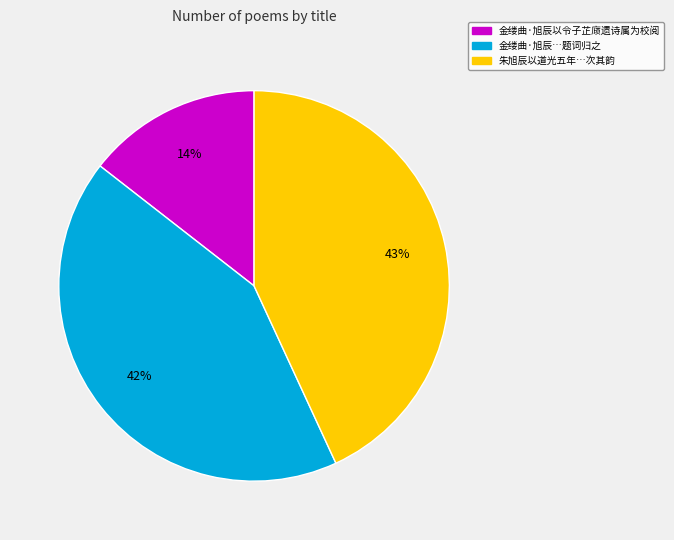

To the nearest percent, what is the average slice percentage?

33%